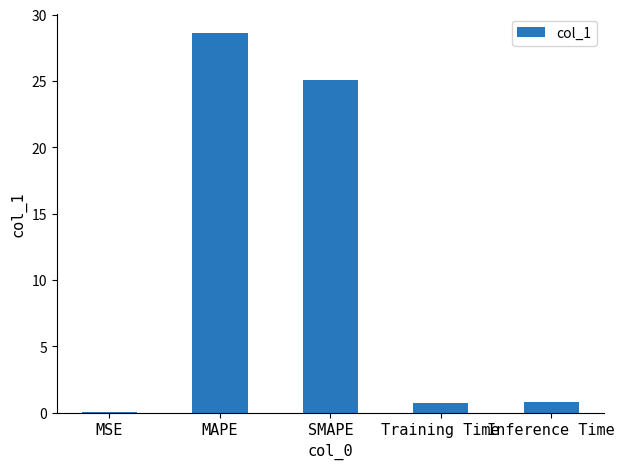

What is the sum of the values at MSE and SMAPE?

25.1